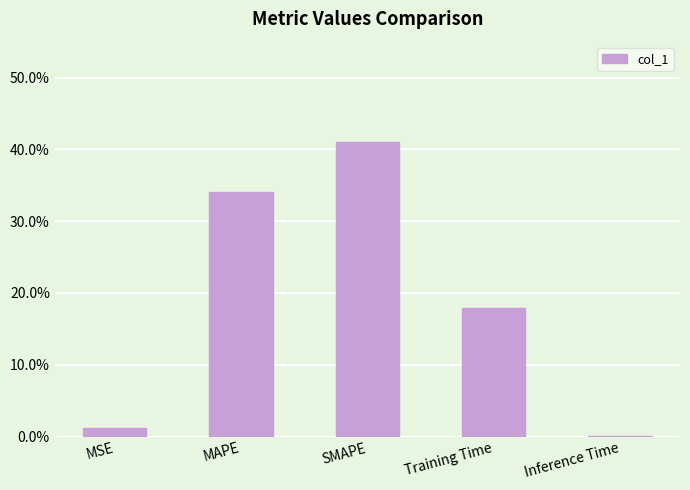

What is the approximate value at Training Time?

0.2